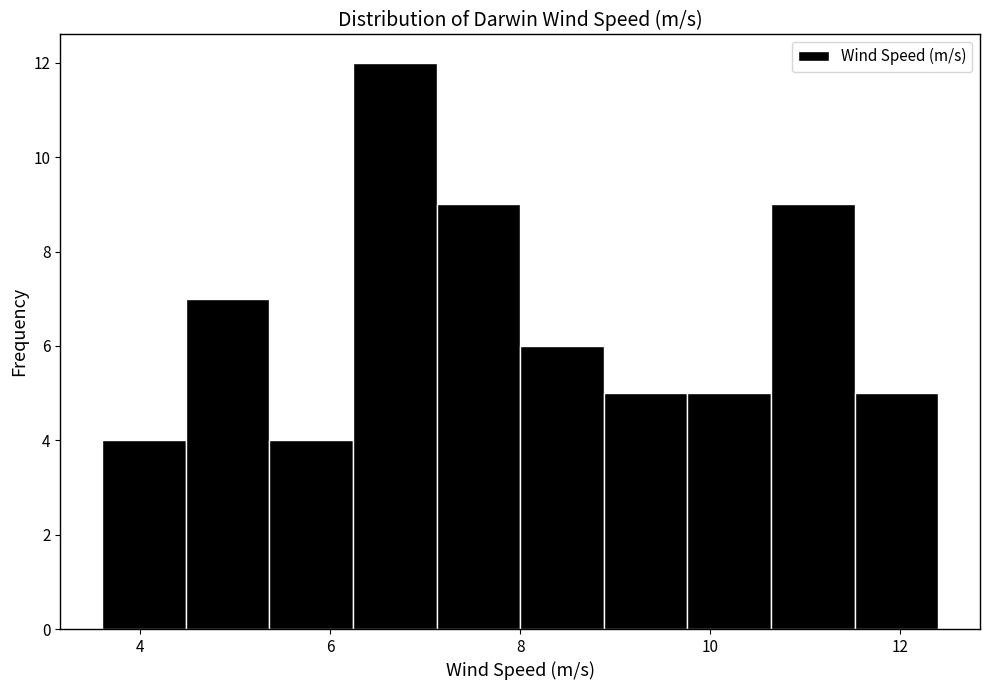

Reading left to right, transcribe this chart: for each bar, give the range it covers on the x-axis and its height. Neither the bar edges nor the heights are printed on the chart, so give them approximately, as read against the axes.

3.60 to 4.48: 4
4.48 to 5.36: 7
5.36 to 6.24: 4
6.24 to 7.12: 12
7.12 to 8.00: 9
8.00 to 8.88: 6
8.88 to 9.76: 5
9.76 to 10.64: 5
10.64 to 11.52: 9
11.52 to 12.40: 5